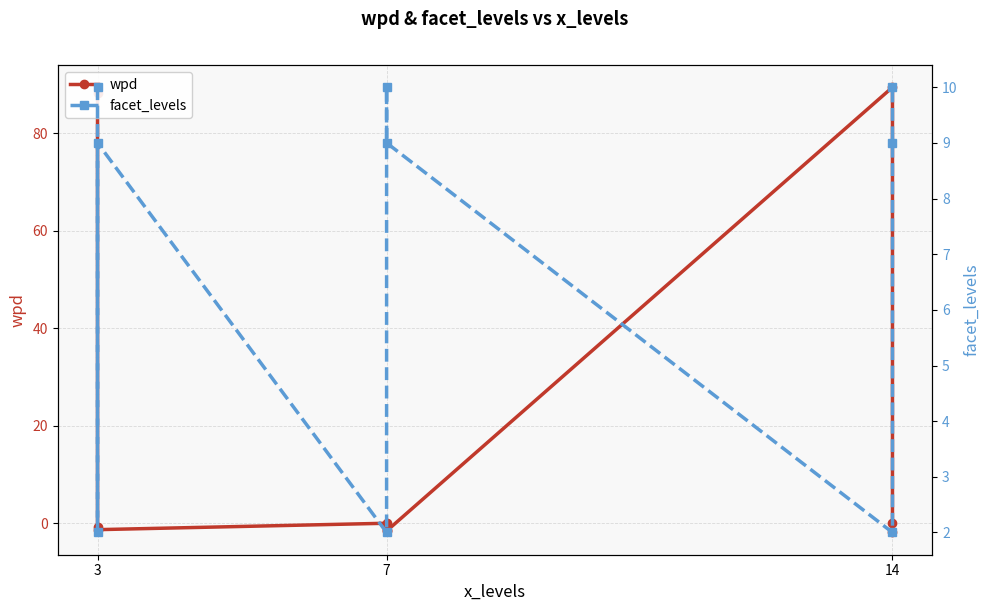

In facet_levels, how many points are higher than both neighbors (excluding endpoints)?

2